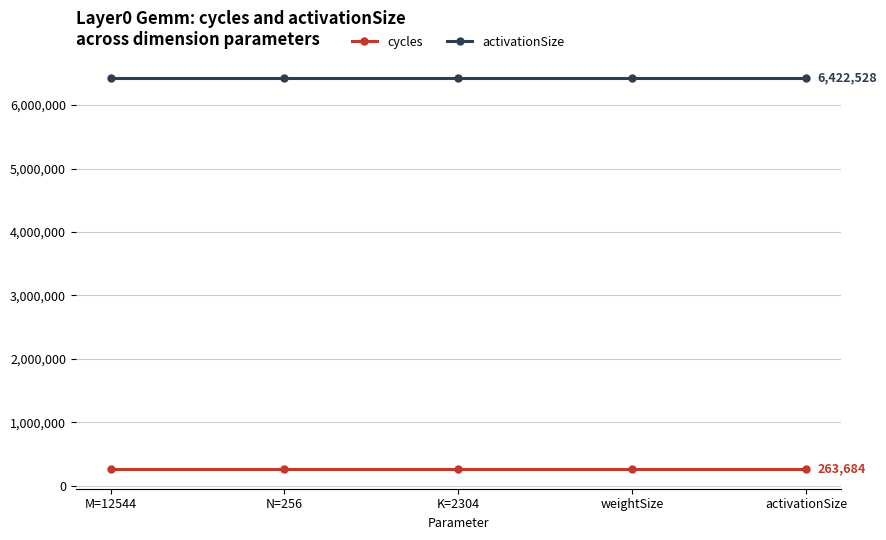

The value of cycles at weightSize is 263684. True or false?

True